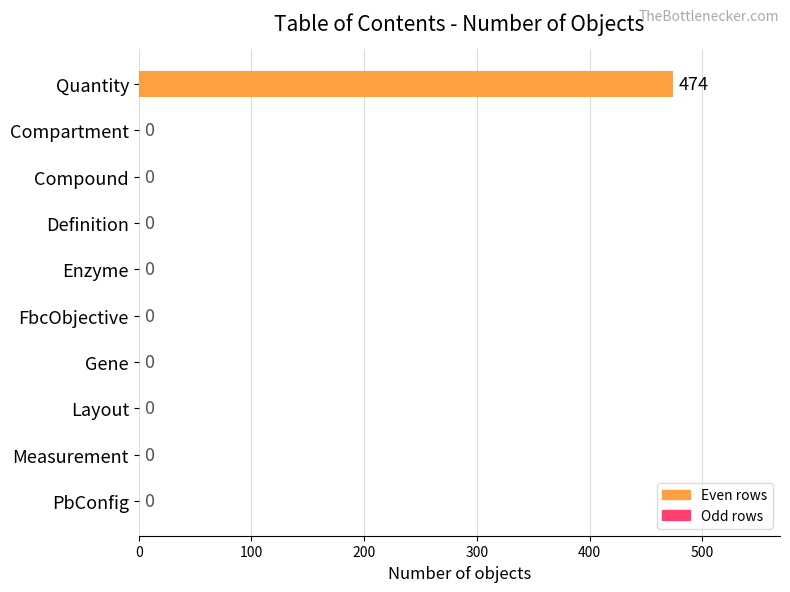

Reading top to bottom, transcribe all the data shown in this chart.

Quantity=474	Compartment=0	Compound=0	Definition=0	Enzyme=0	FbcObjective=0	Gene=0	Layout=0	Measurement=0	PbConfig=0